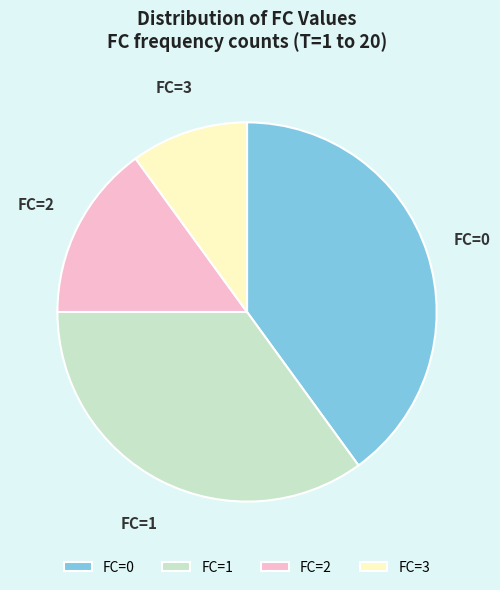

Does FC=2 represent more than half of the total?

No